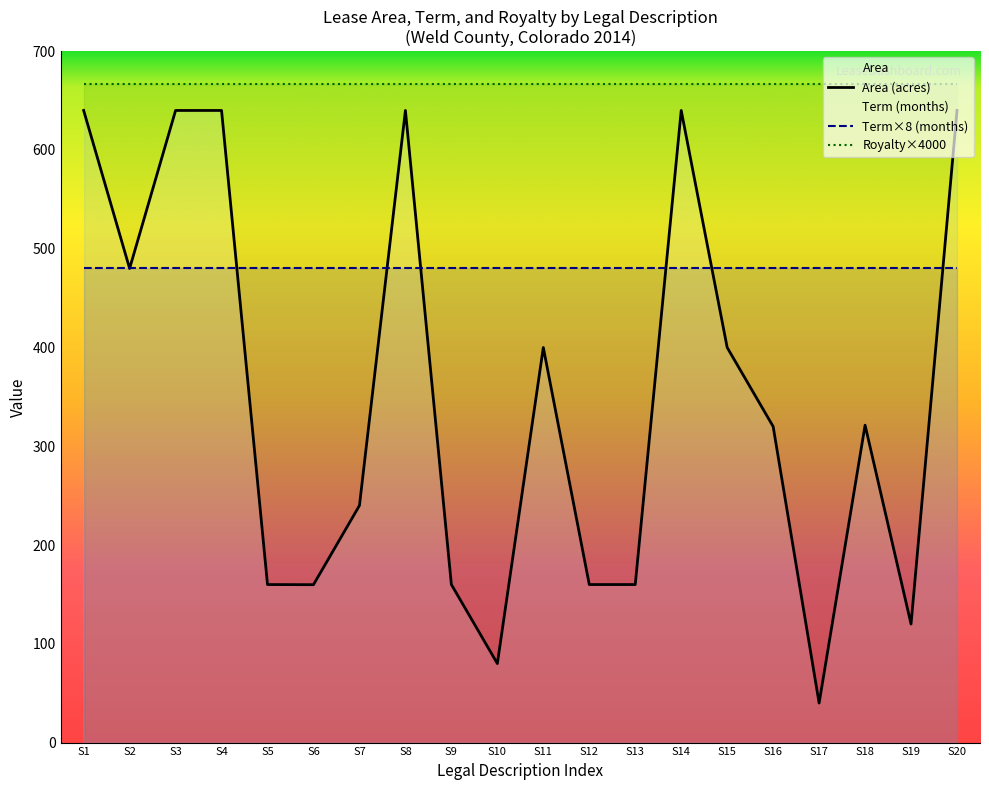

How many series are shown in this chart?

3